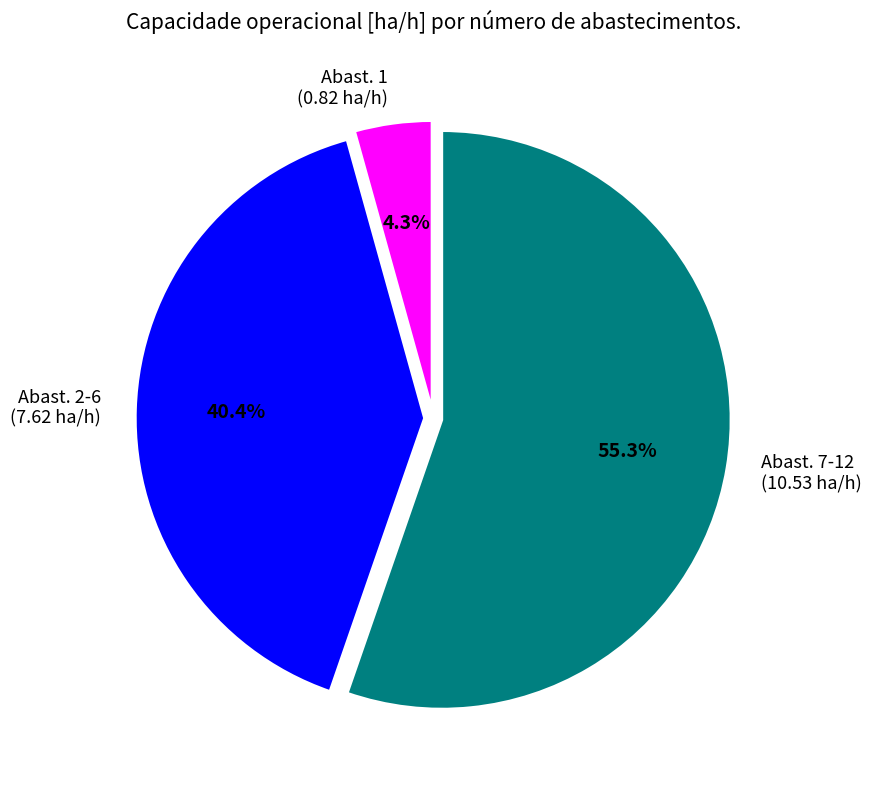

Count the number of slices in the pie.

3